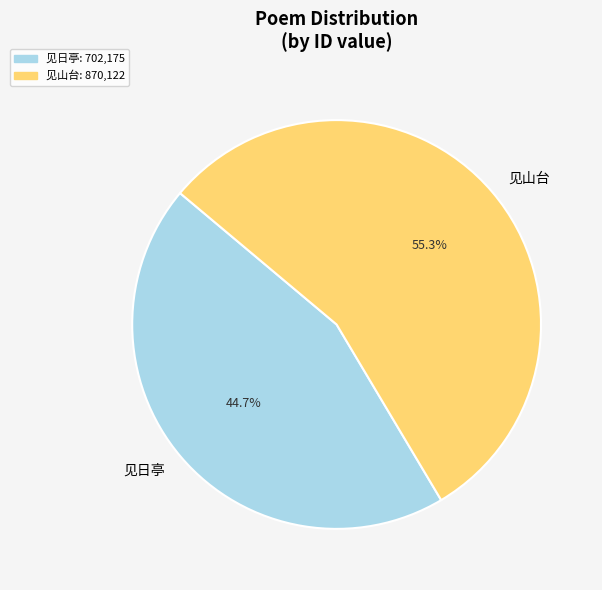

How many slices are in this pie chart?

2